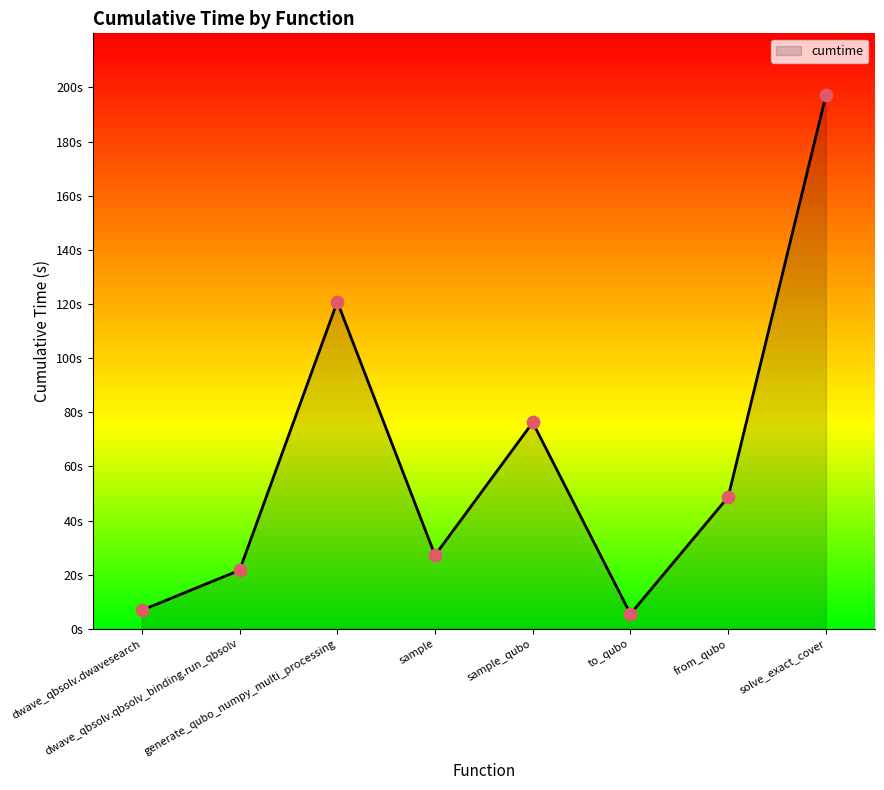

What is the ratio of the value at solve_exact_cover to the value at dwave_qbsolv.dwavesearch?

28.6